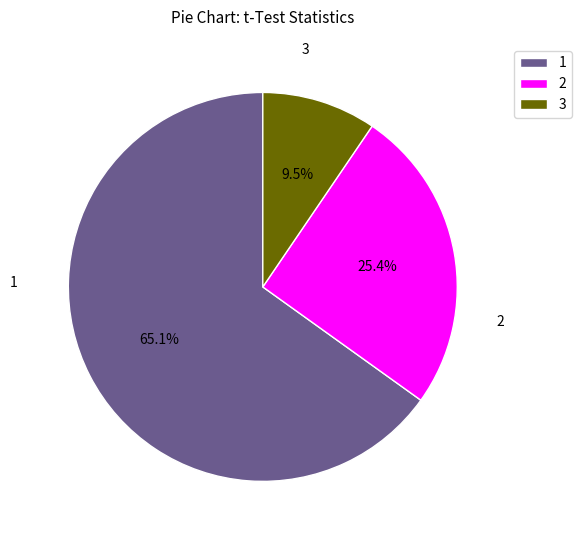

What percentage is NOT represented by 1?

34.9%